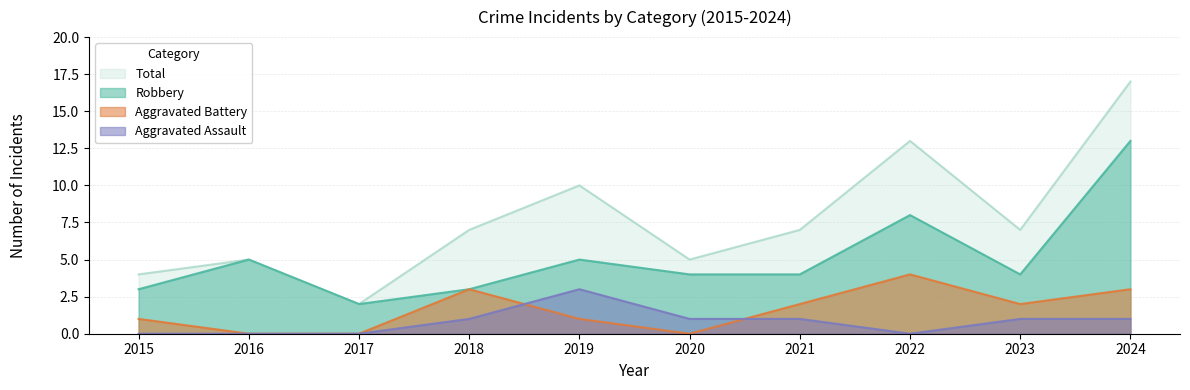

The Aggravated Battery series shows 0 at 2015. True or false?

False